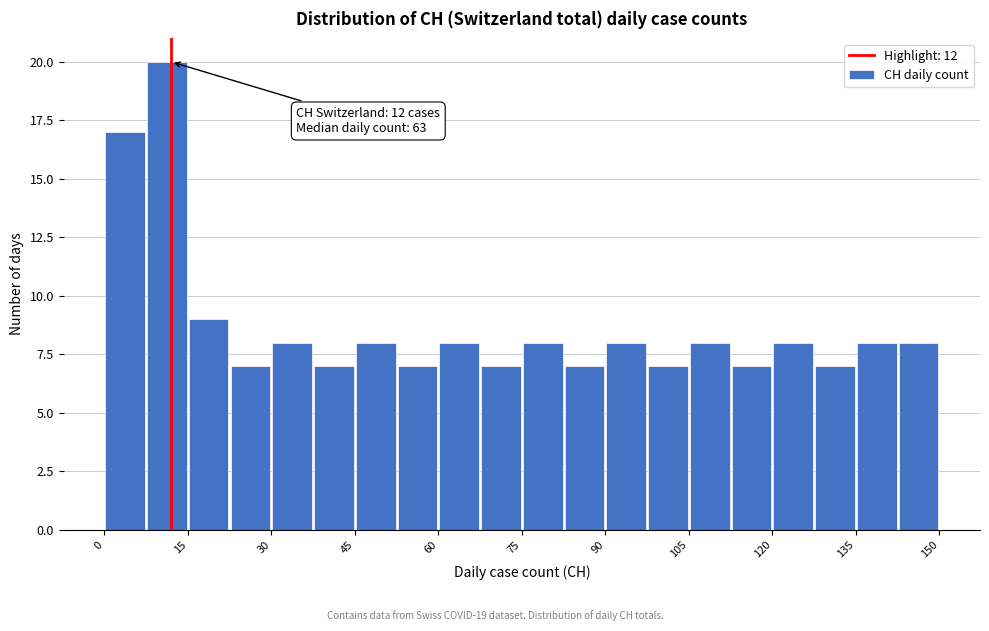

Read against the x-axis, roughly where is the centre of the tallest bar?

12